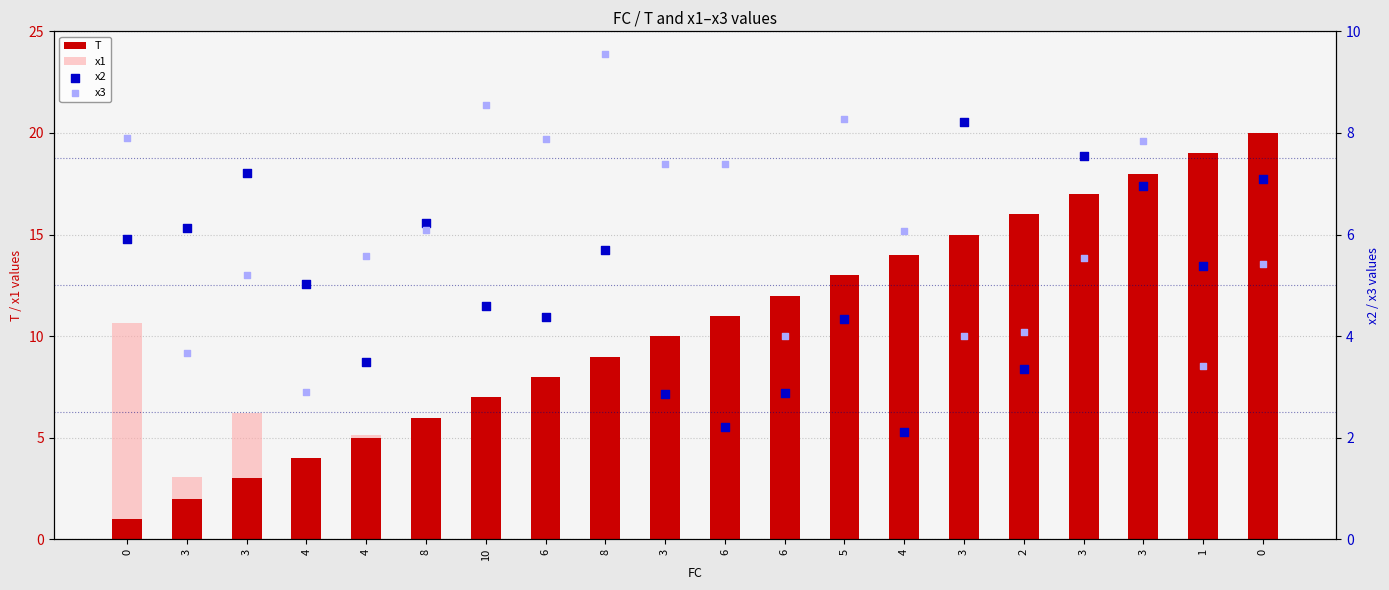

Which series has the largest total across all categories?

T